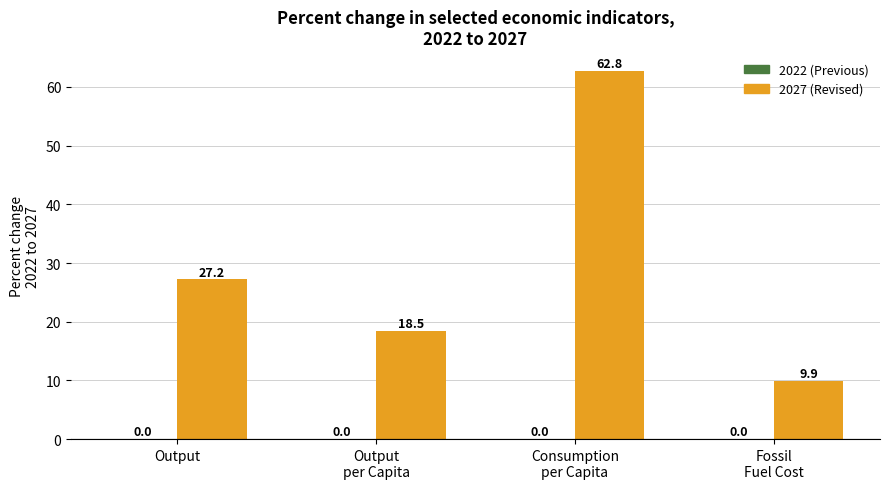

How many distinct data groups are displayed?

1